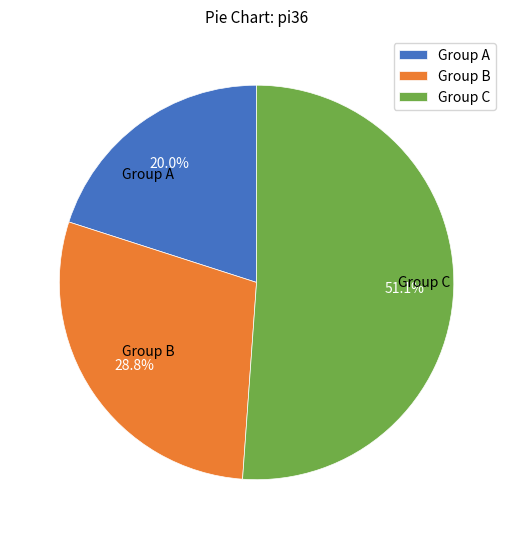

Is the sum of Group A and Group B greater than half?

No